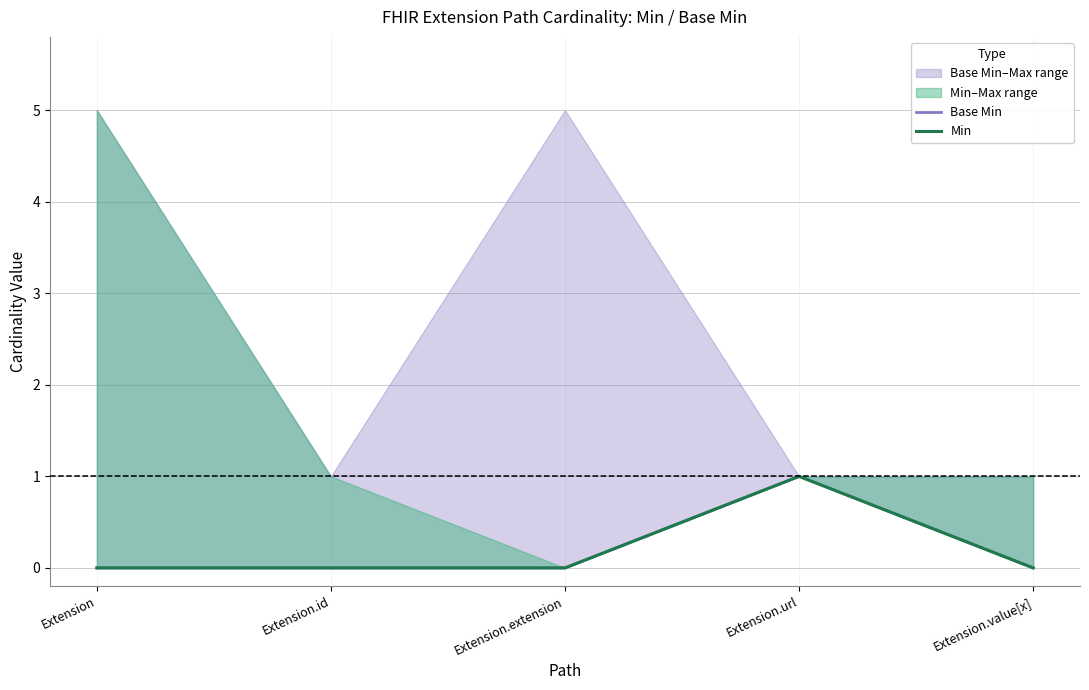

Between Extension.url and Extension.extension, which is larger?

Extension.url